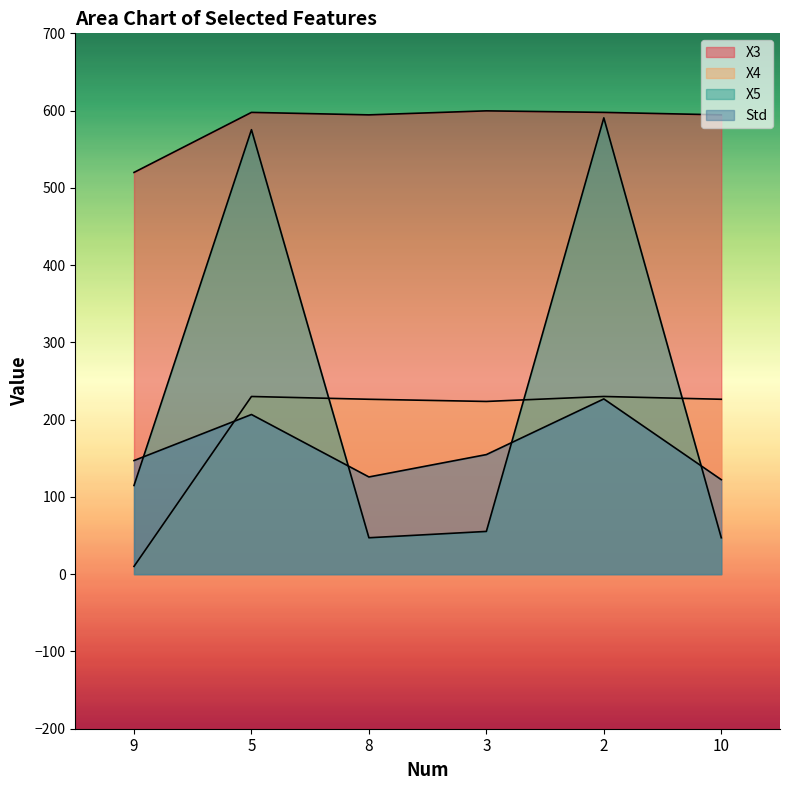

What is the sum of the X3 values at 9 and 5?

1117.7